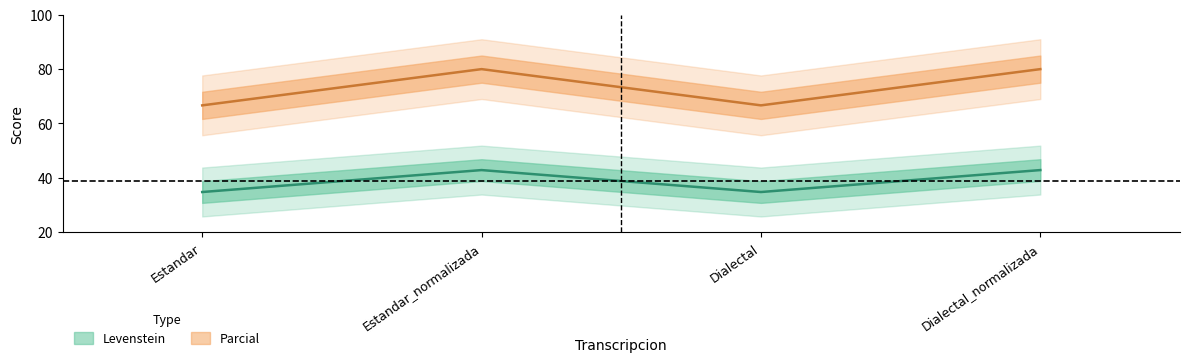

Rank the series by their maximum value, from highest to lowest.

Parcial, Levenstein